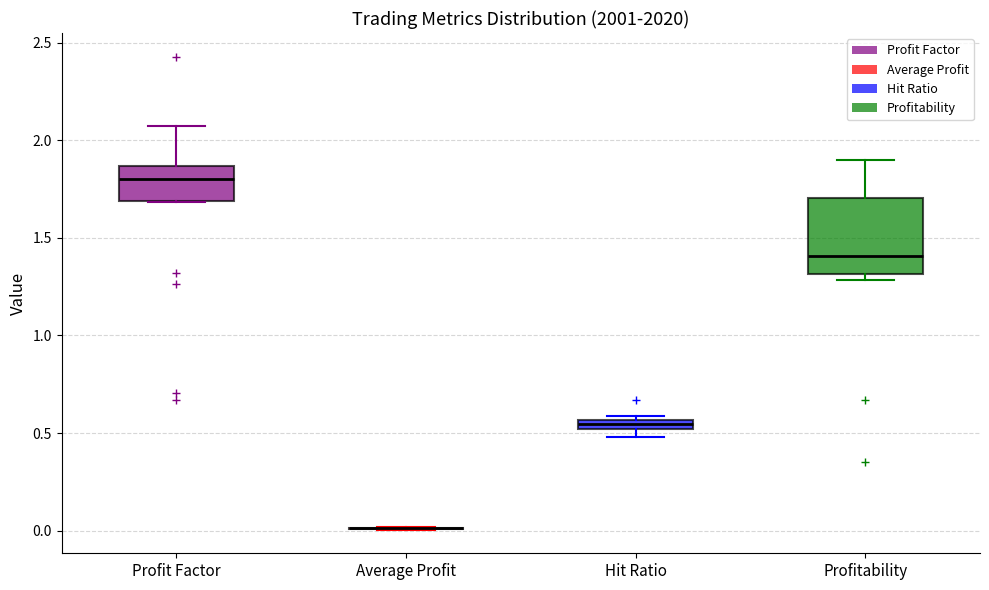

Comparing the boxes themselves (not the whiskers), which one is the tallest?

Profitability